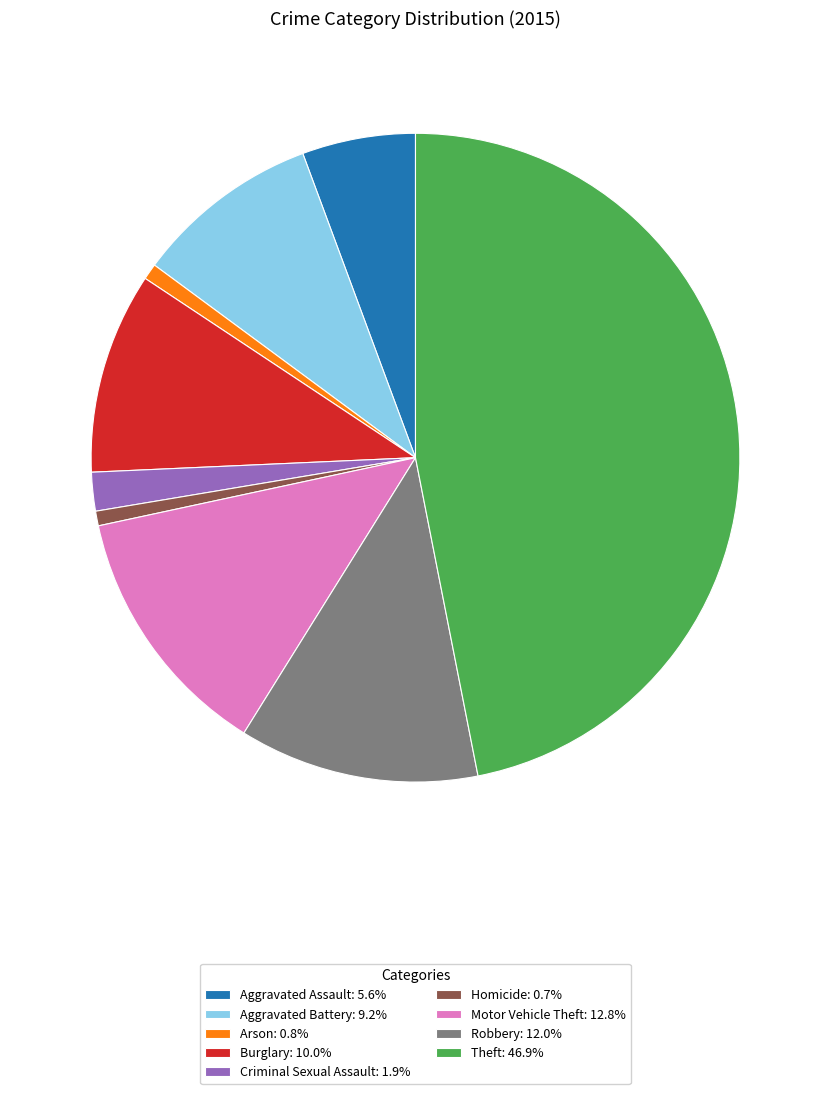

Combined, do Aggravated Assault: 5.6% and Criminal Sexual Assault: 1.9% account for over 50%?

No